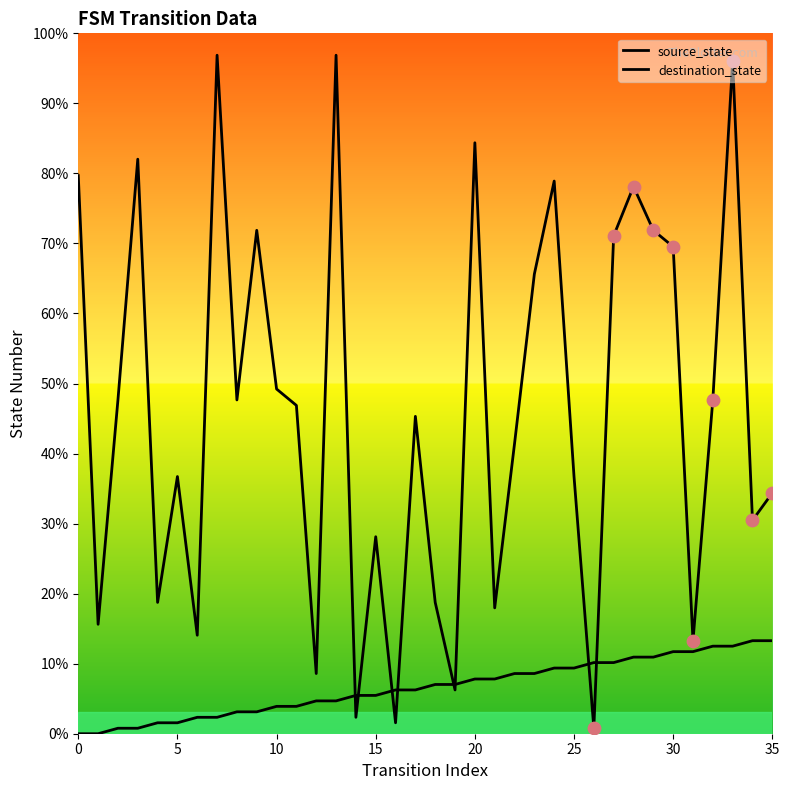

Which series has the largest total across all categories?

destination_state